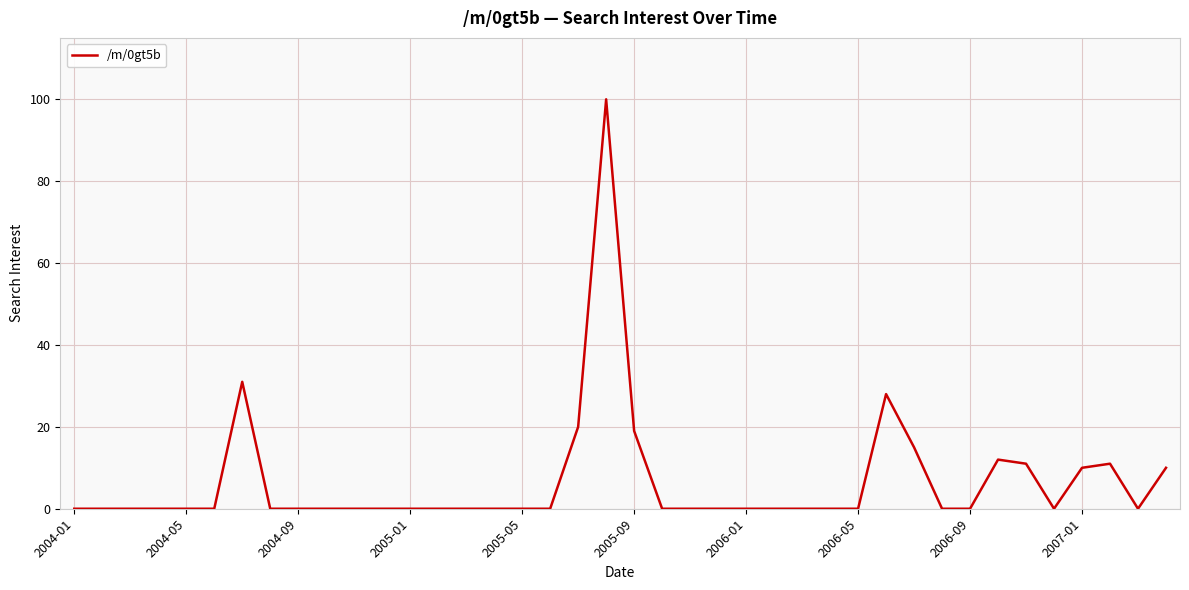

What is the average value?

7